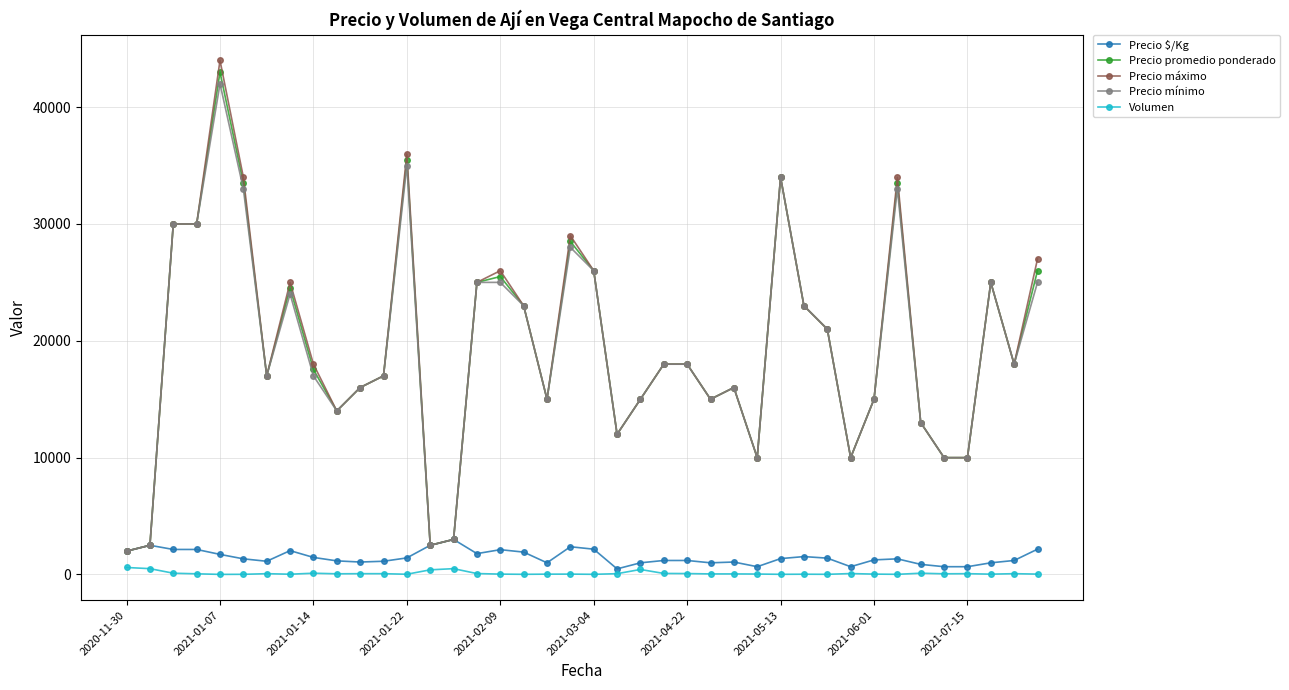

True or false: Precio mínimo has more than 1 points higher than both neighbors.

True